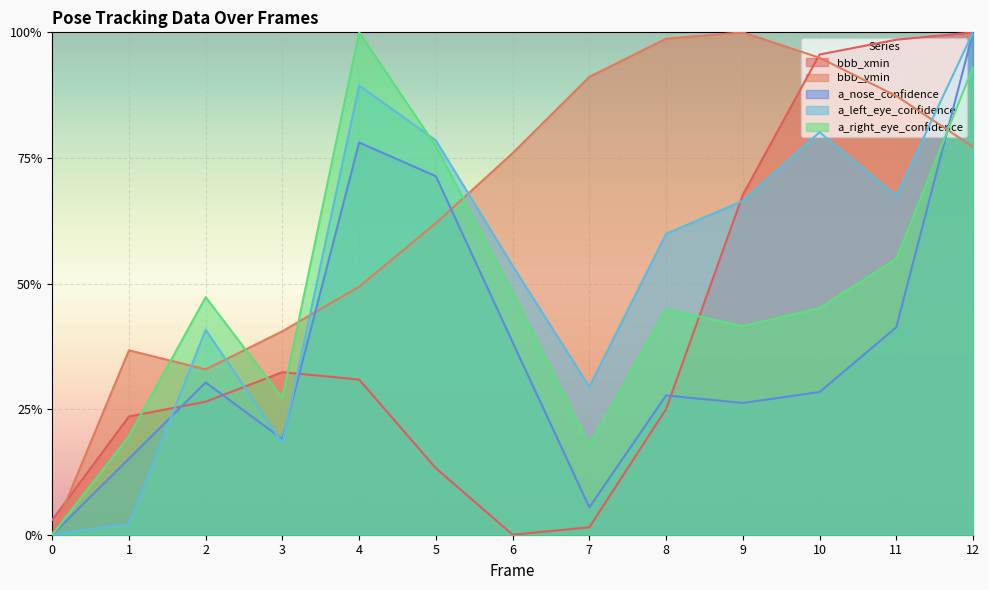

Count the number of categories in the chart.

13